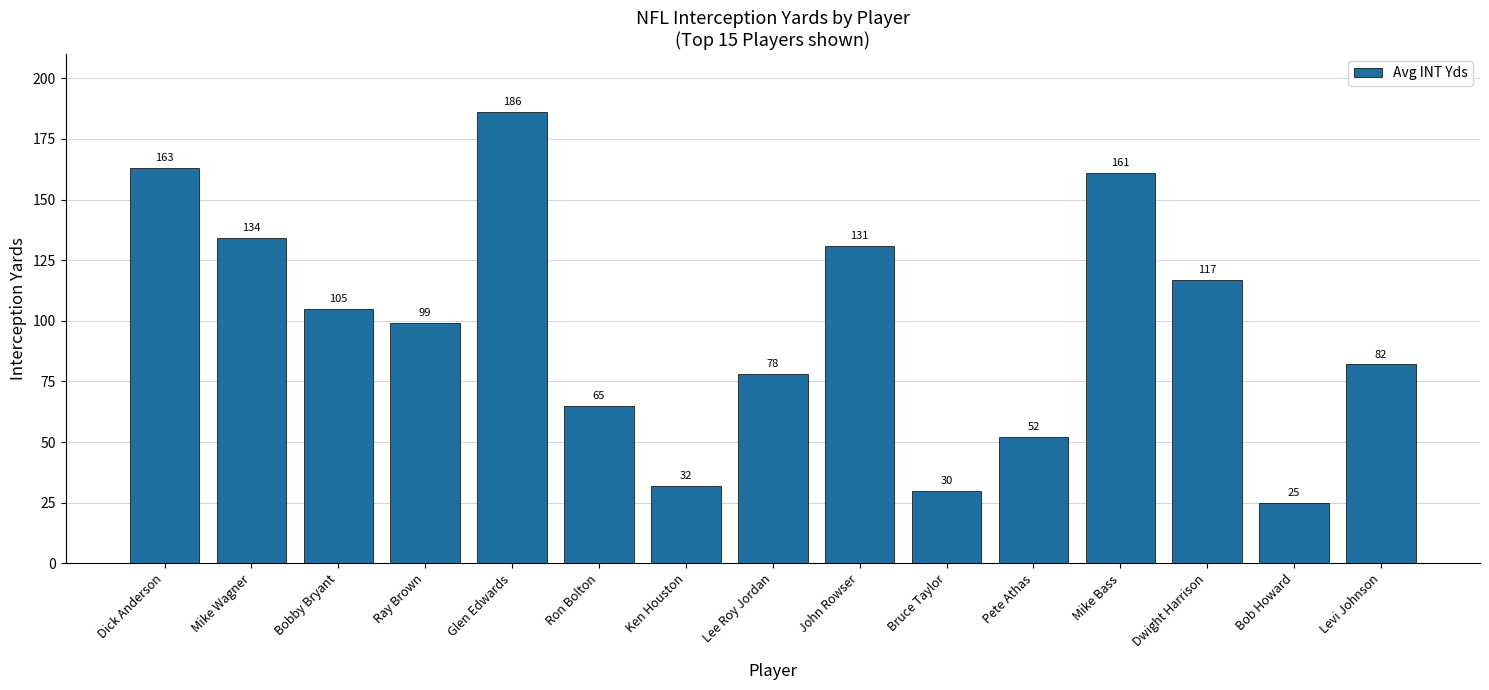

At which label does the data first exceed 99?

Dick Anderson